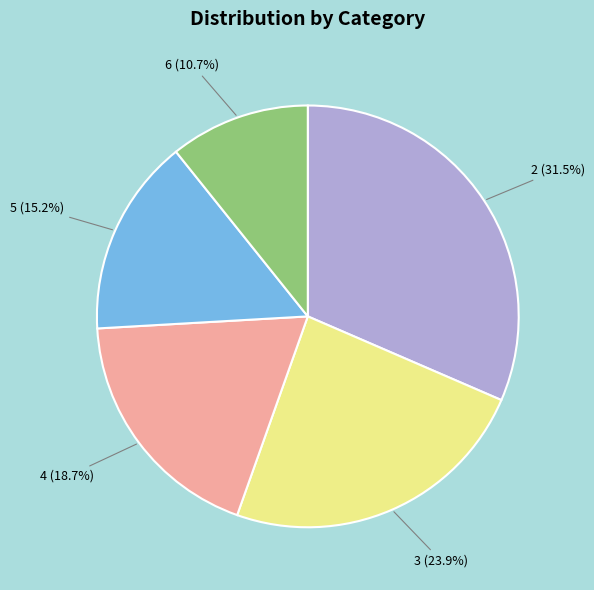

Is there any slice that represents more than half of the pie?

No